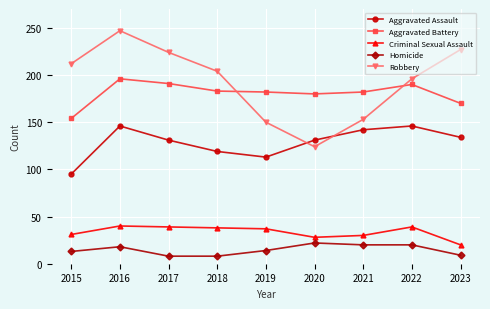

Between 2019 and 2023, which series saw the biggest shift?

Robbery